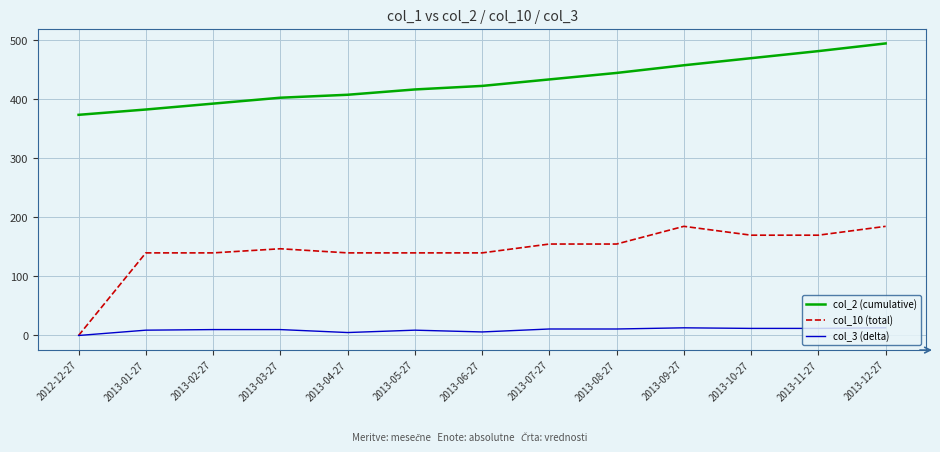

What is the spread (max minus min) of values at 2013-10-27?

458